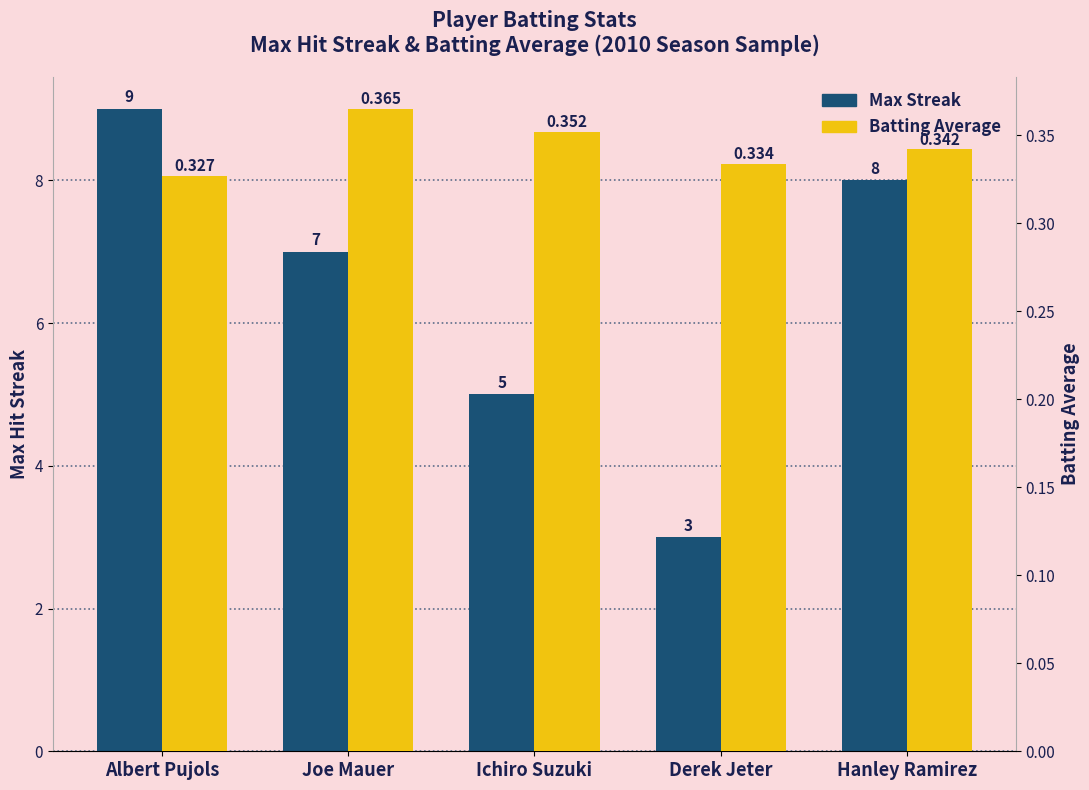

Which category has the lowest value in the Max Streak series?

Derek Jeter